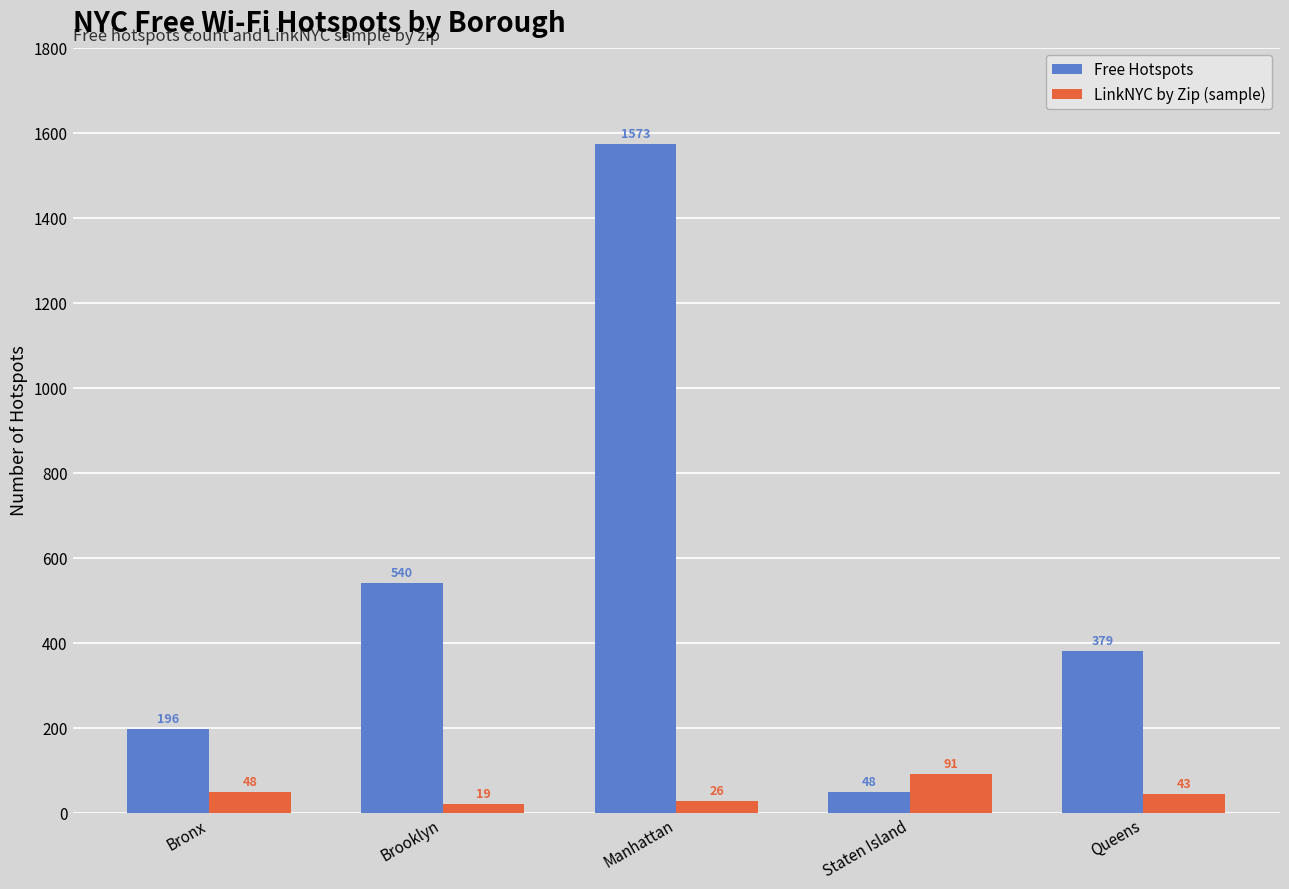

What is the minimum value shown in the chart?

19